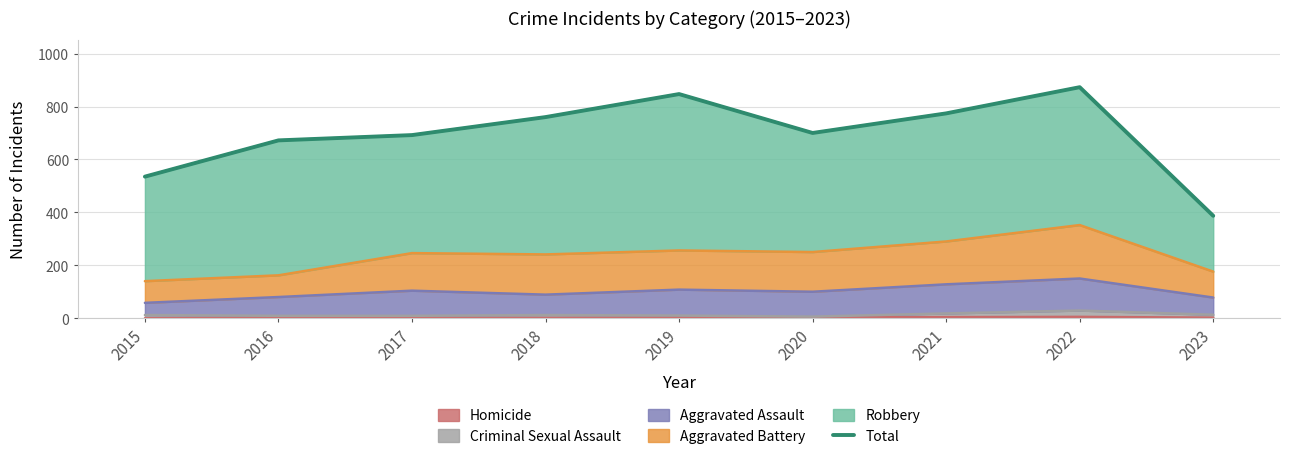

Reading left to right, list all the values displayed in this chart.

535	672	692	760	847	700	774	873	387